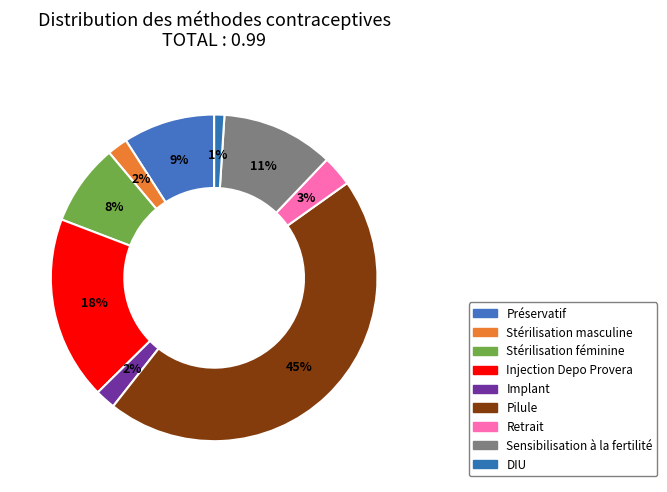

Which category has the biggest portion of the pie?

Pilule